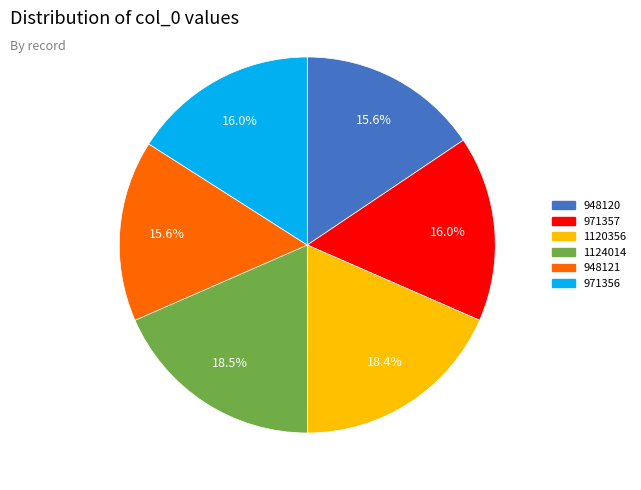

How many slices are in this pie chart?

6